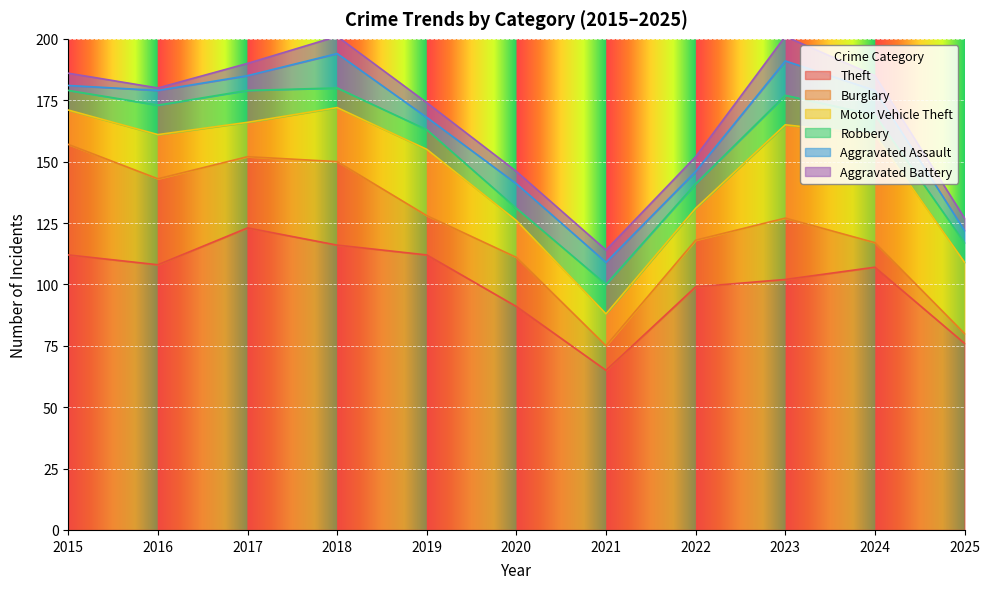

How many interior local valleys does the Theft series have?

2